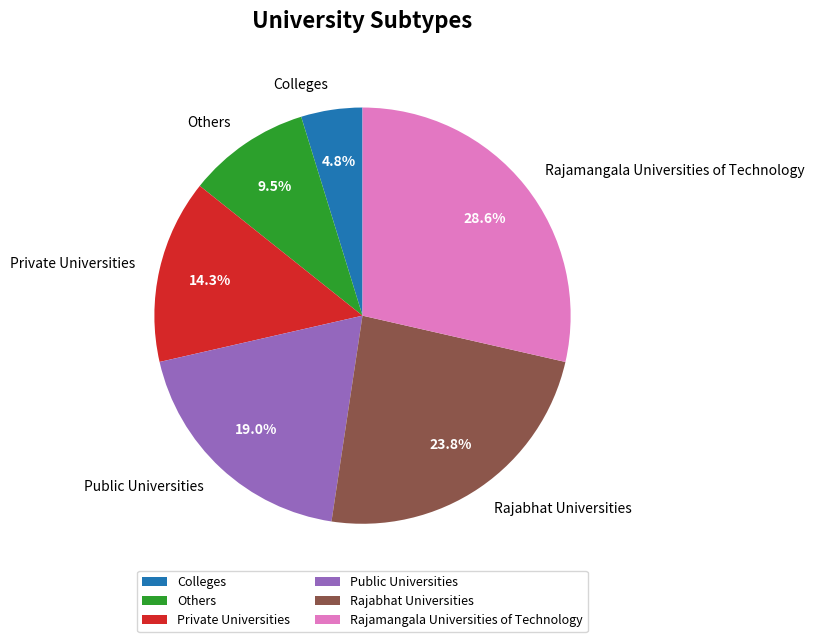

What is the total percentage of Private Universities and Rajamangala Universities of Technology?

42.9%